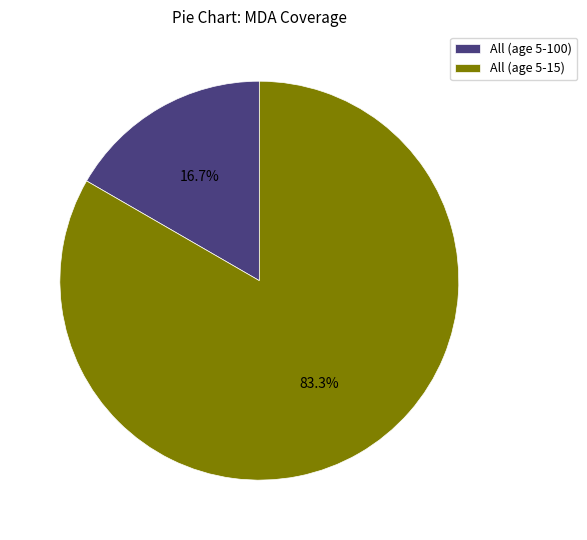

Count the number of slices in the pie.

2